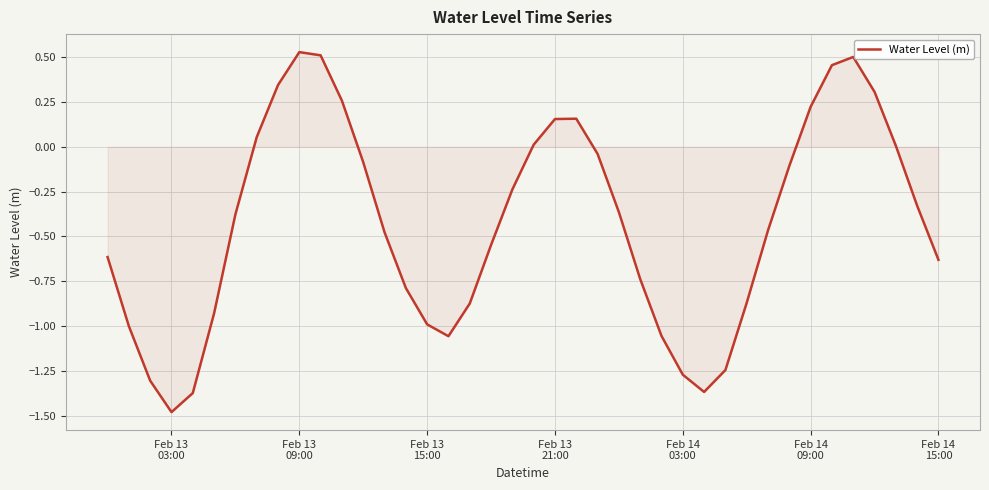

What is the difference between the maximum and minimum values?

2.0